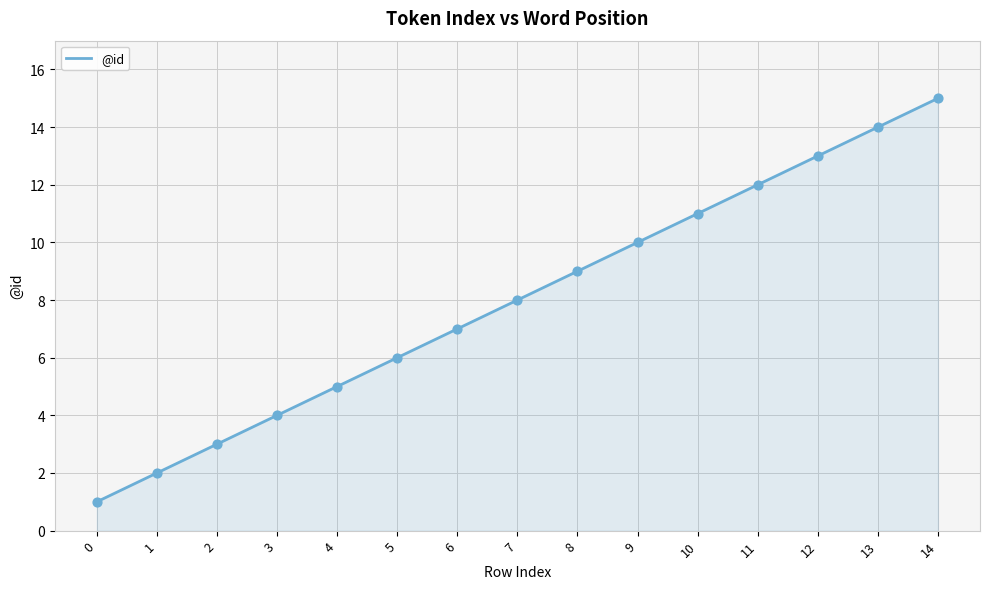

What is the change in value from 3 to 12?

+9